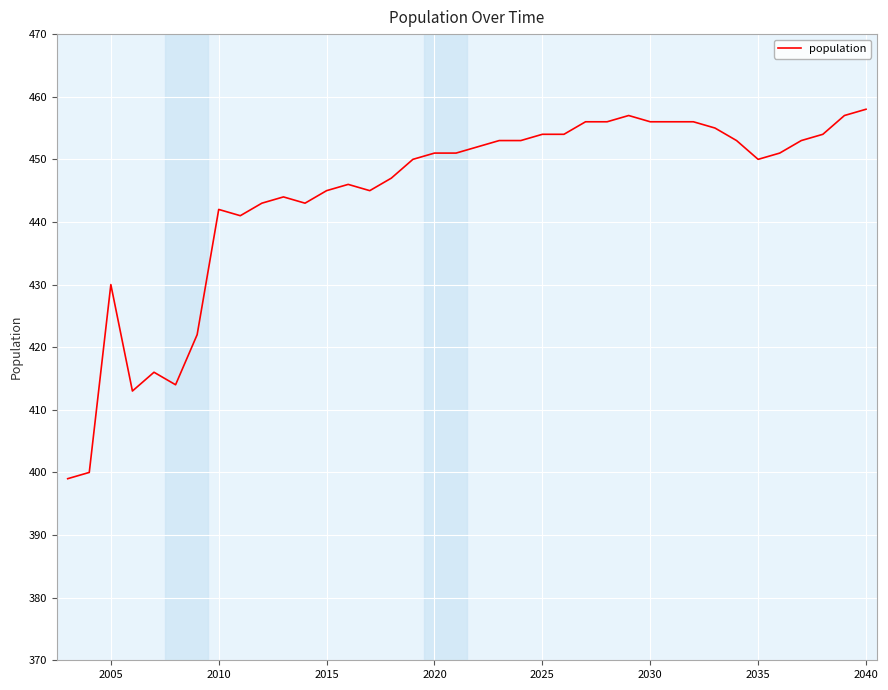

What is the difference between the maximum and minimum values?

59